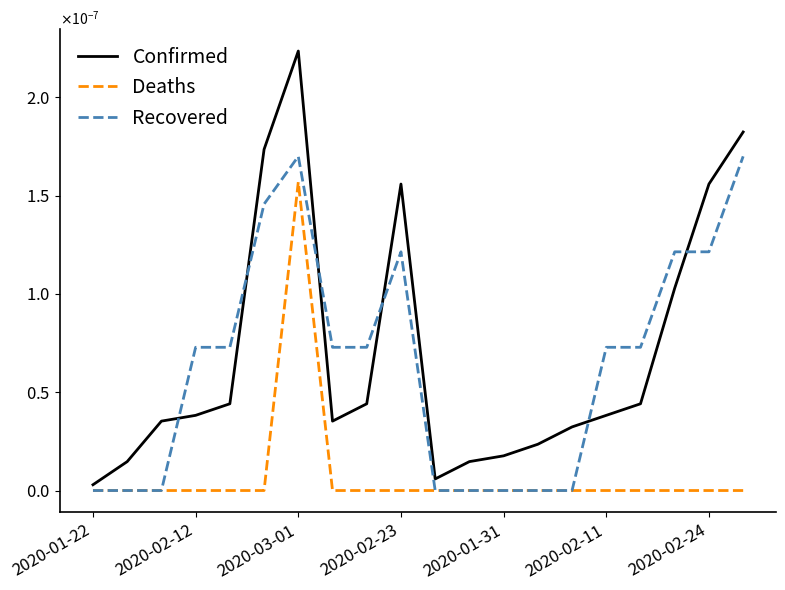

Does the chart display data point markers on the line(s)?

No